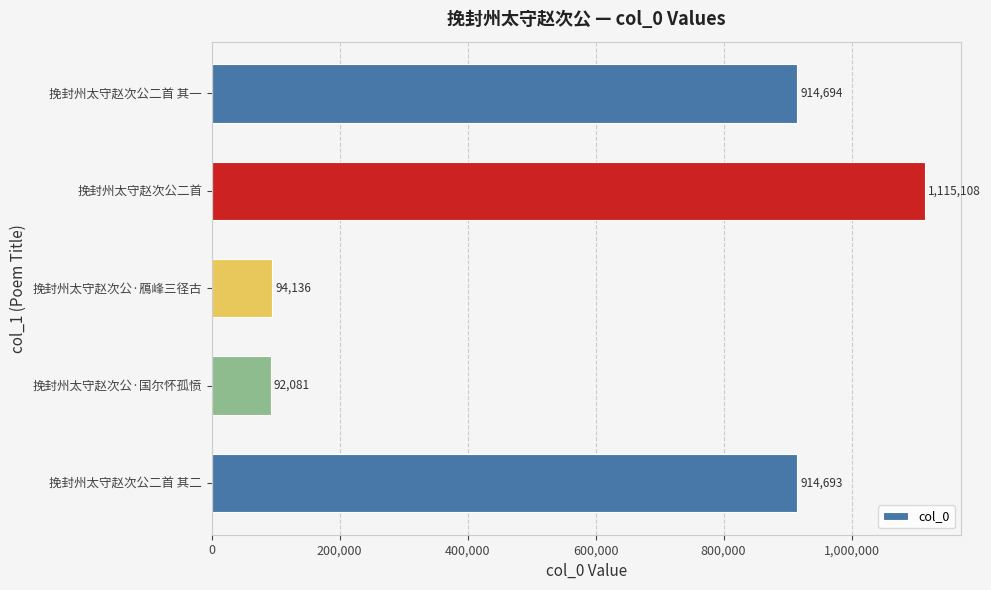

Are the bars grouped side by side (vs. stacked)?

No